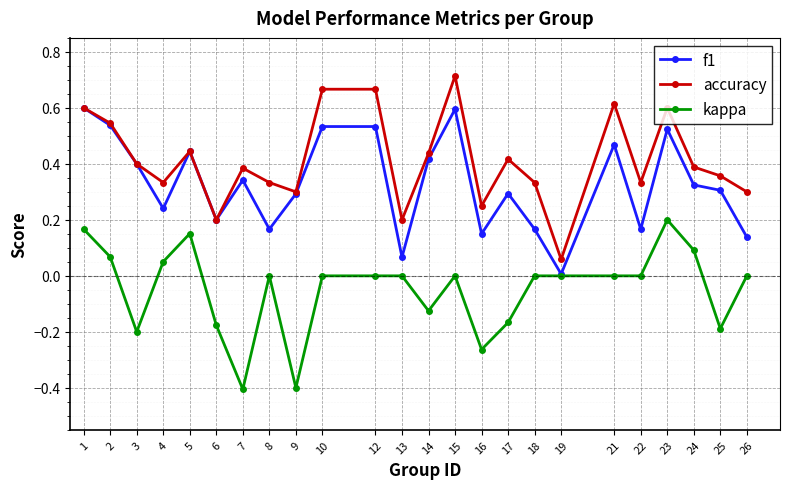

Which series changed the most between 1 and 13?

f1